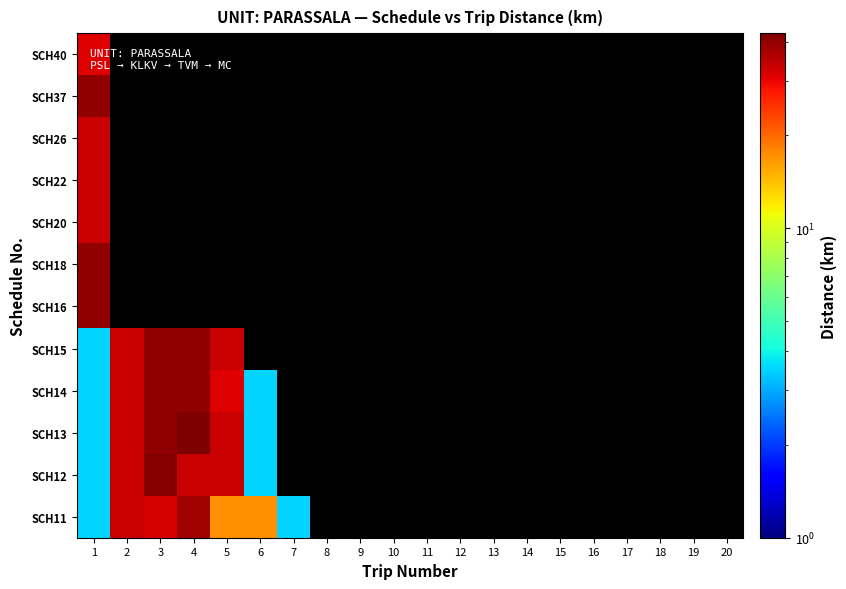

At how many categories does at least one series exceed 32?

5